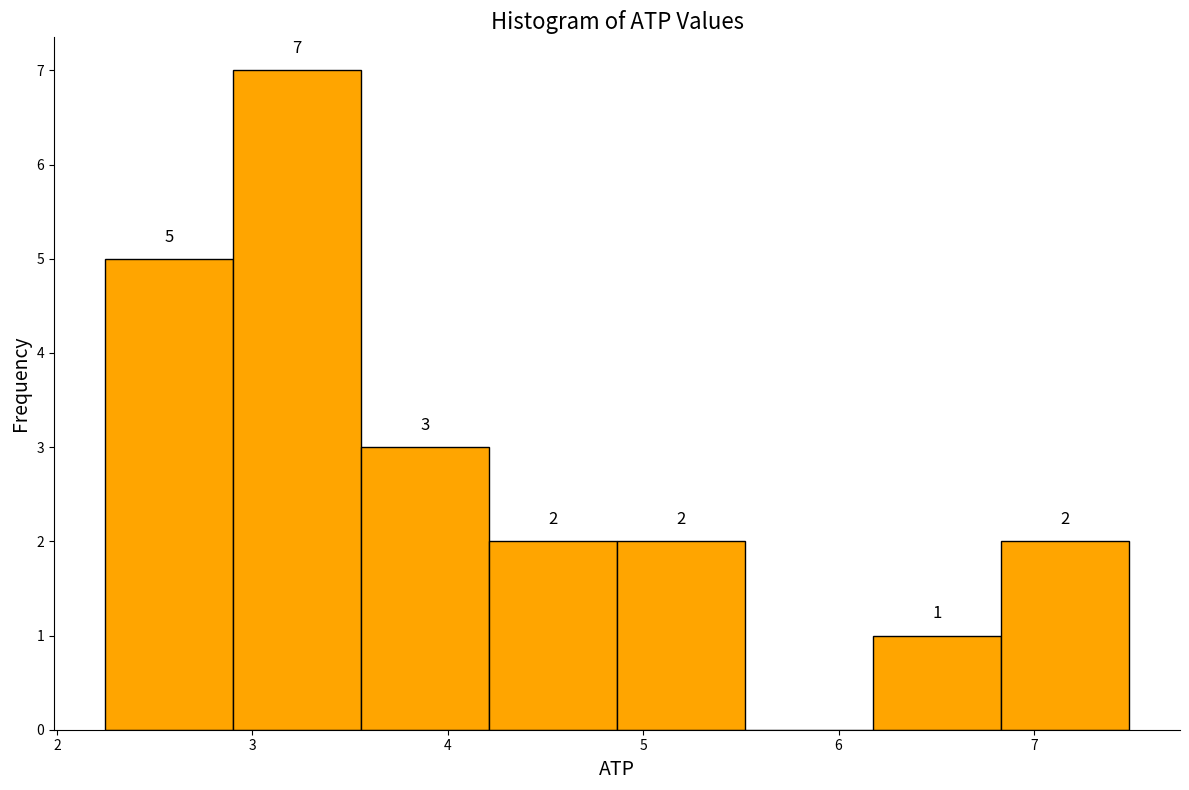

Over which range of the x-axis is the bar tallest?

2.9 to 3.6